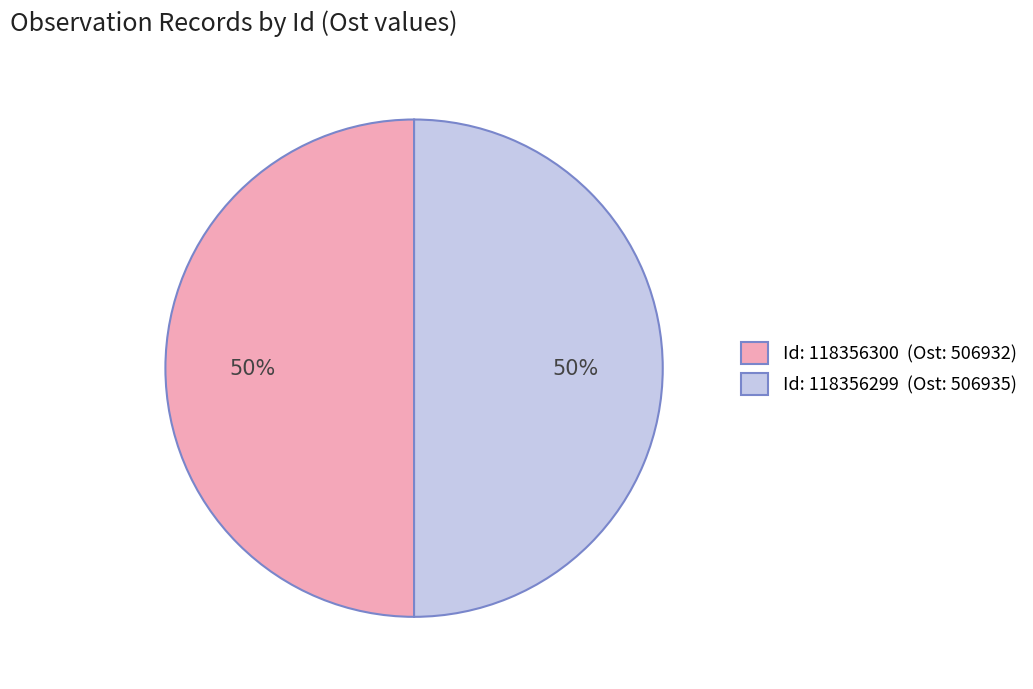

Count the number of slices in the pie.

2